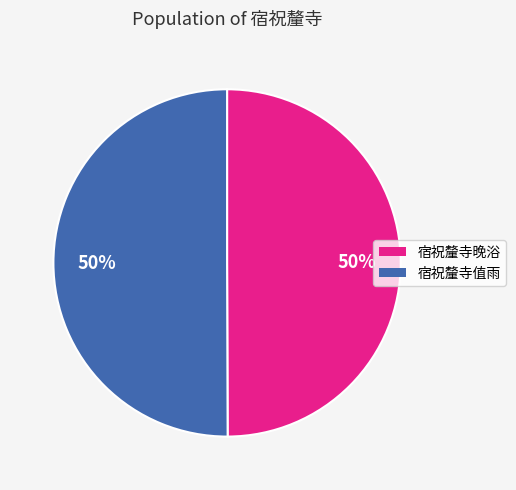

Count the number of slices in the pie.

2